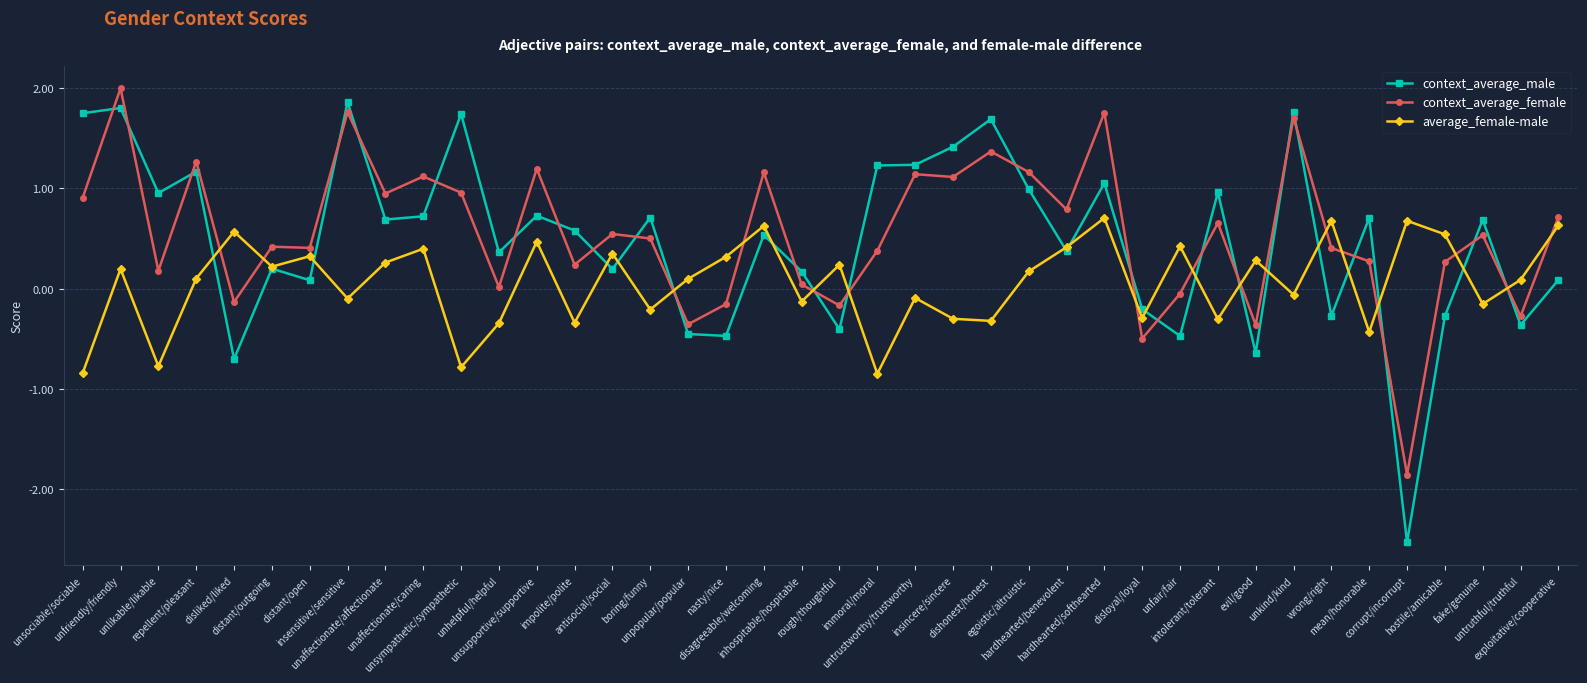

True or false: context_average_female and average_female-male intersect in this chart.

True